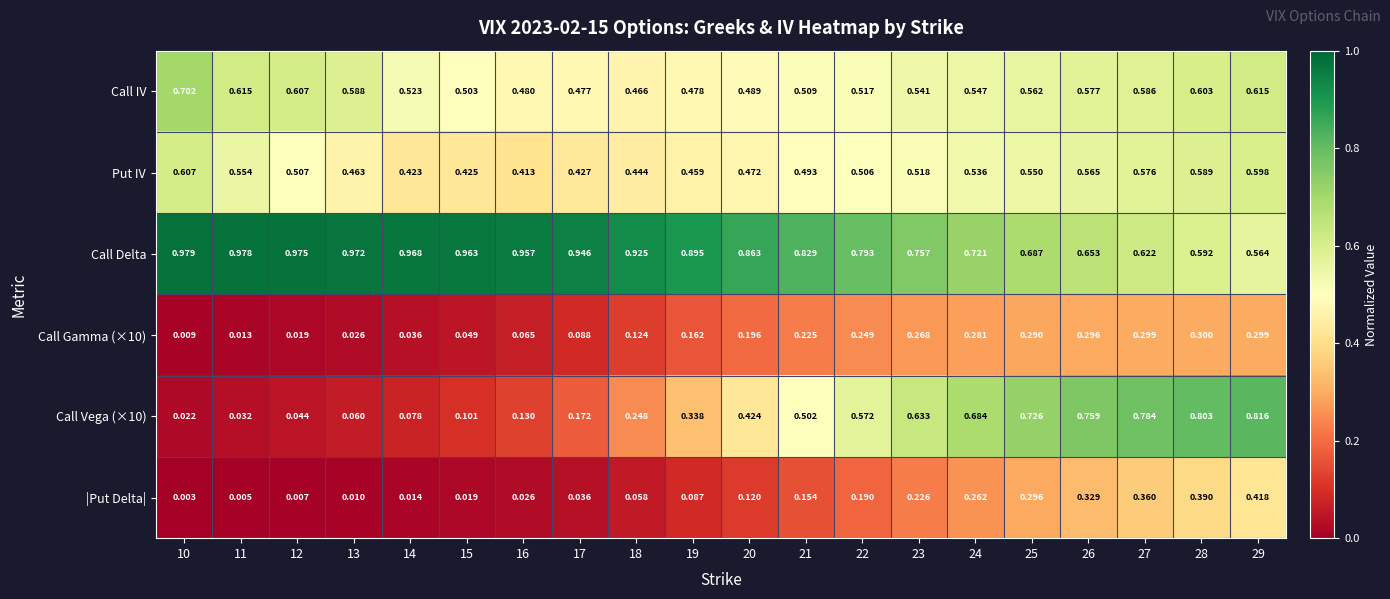

Rank the series by their maximum value, from lowest to highest.

Call Gamma (×10), |Put Delta|, Put IV, Call IV, Call Vega (×10), Call Delta